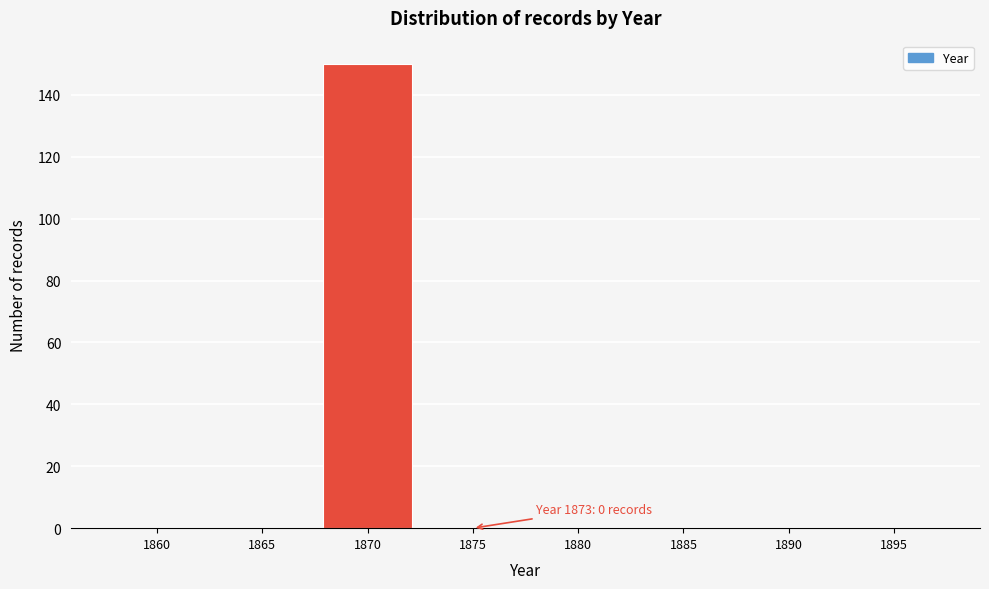

Reading left to right, what are all the values shown in this chart?

1860=0	1865=0	1870=150	1875=0	1880=0	1885=0	1890=0	1895=0